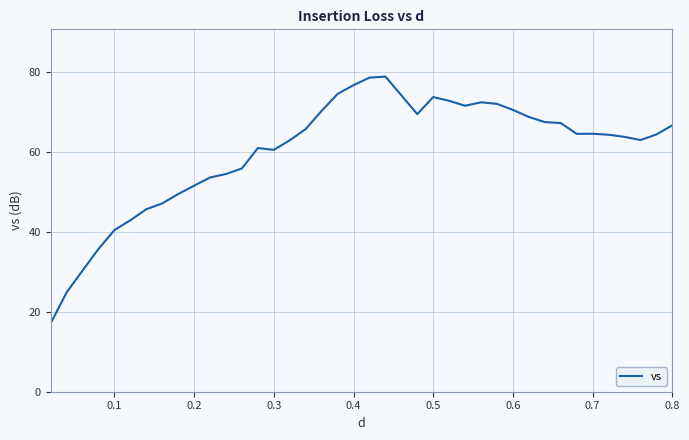

What is the maximum value shown in the chart?

78.9